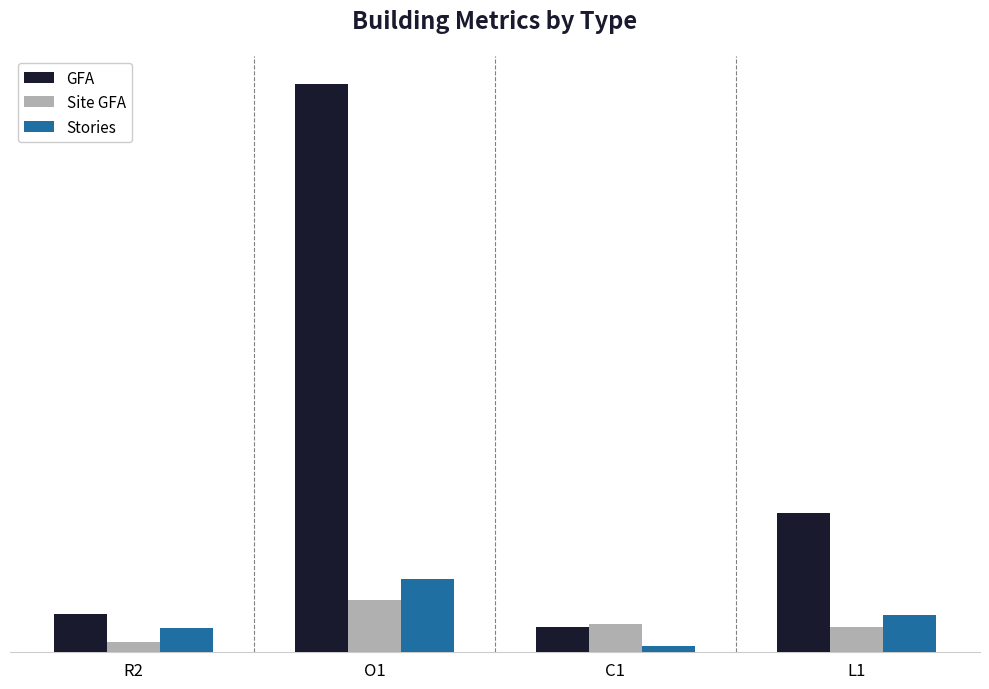

Rank the series at L1 from lowest to highest value.

Site GFA, Stories, GFA